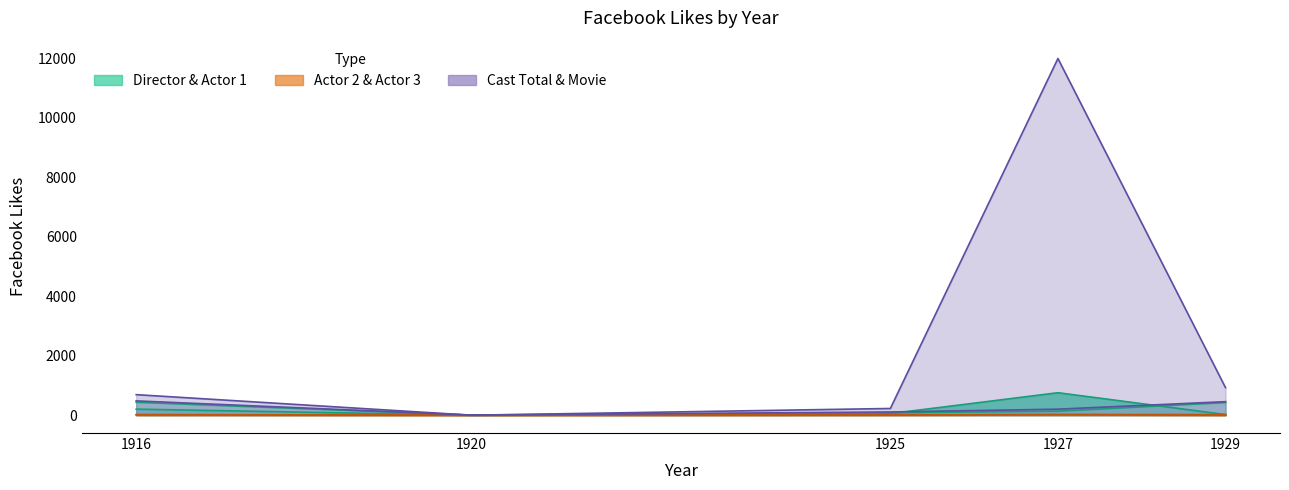

True or false: Facebook Likes - Actor 2 and Facebook Likes - cast Total cross at least once.

False